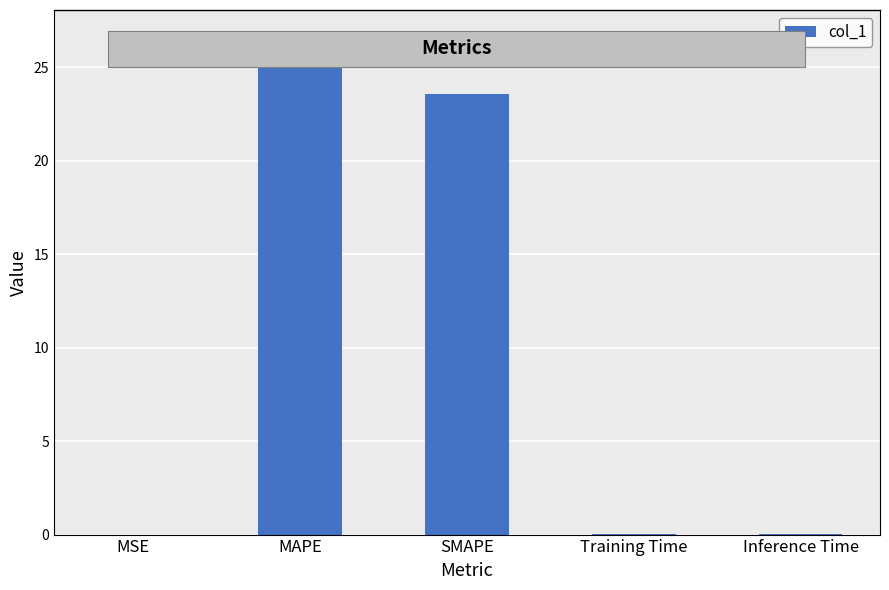

Reading left to right, transcribe all the data shown in this chart.

0.0	26.7	23.6	0.0	0.0